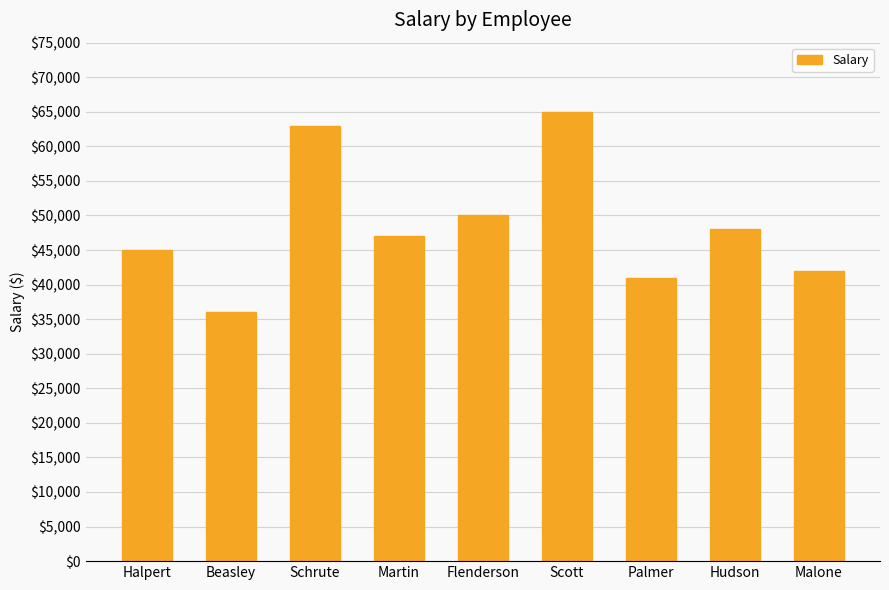

Reading left to right, extract all data points from this chart.

45000	36000	63000	47000	50000	65000	41000	48000	42000